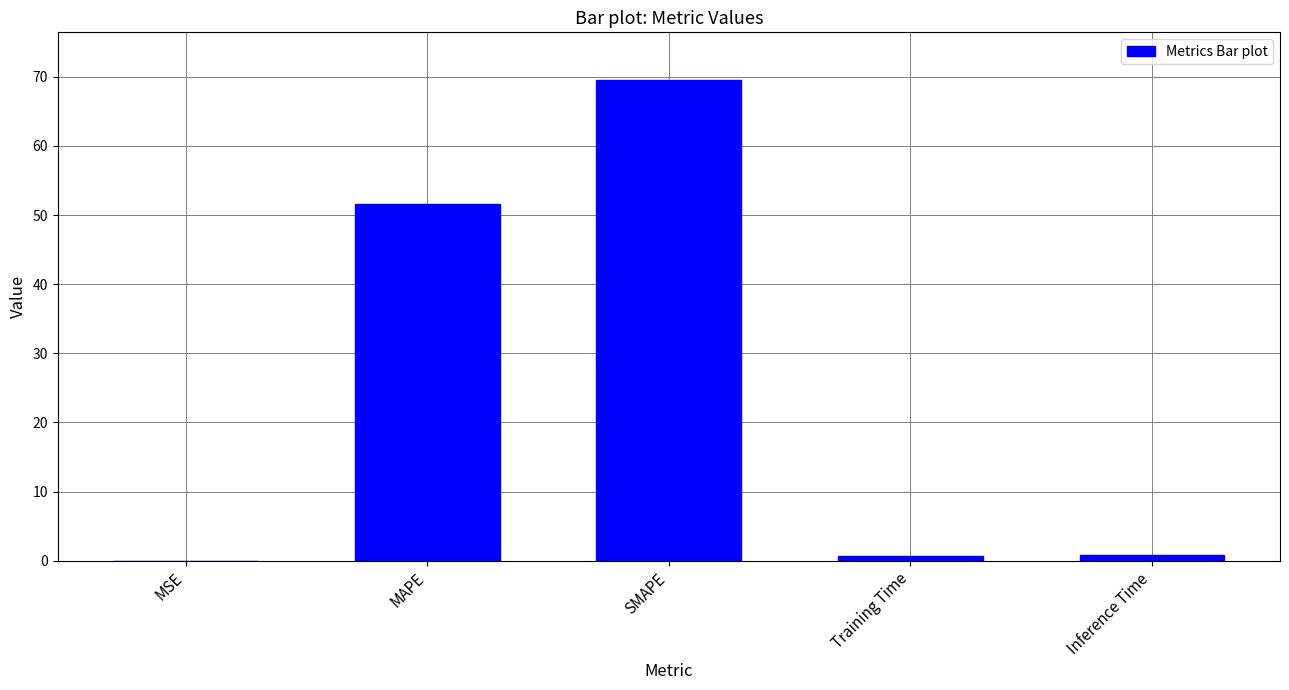

At which label is the value closest to 34?

MAPE